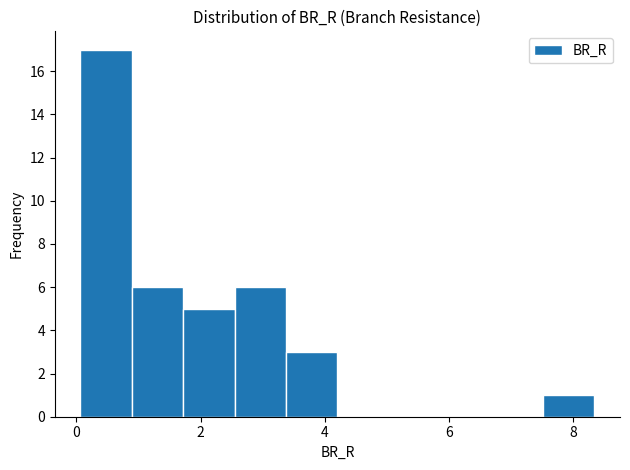

Reading left to right, transcribe this chart: for each bar, give the range it covers on the x-axis and its height. Neither the bar edges nor the heights are printed on the chart, so give them approximately, as read against the axes.

0.0 to 0.8: 17
0.8 to 1.8: 6
1.8 to 2.6: 5
2.6 to 3.4: 6
3.4 to 4.2: 3
4.2 to 5.0: 0
5.0 to 5.8: 0
5.8 to 6.6: 0
6.6 to 7.6: 0
7.6 to 8.4: 1